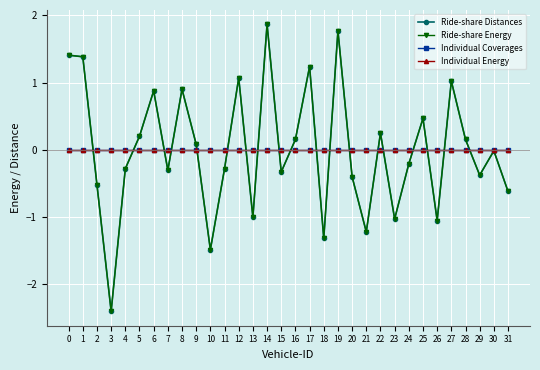

Which has a higher value, 27 or 17?

17